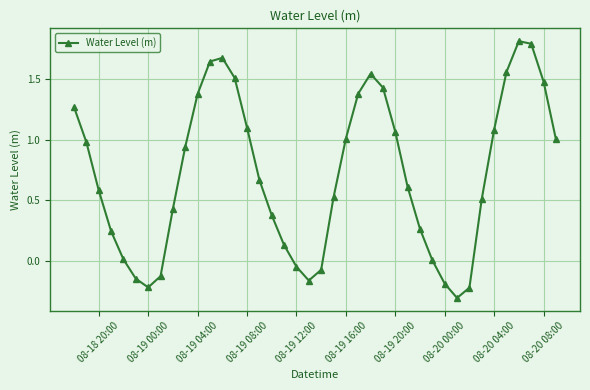

What is the greatest value displayed?

1.8